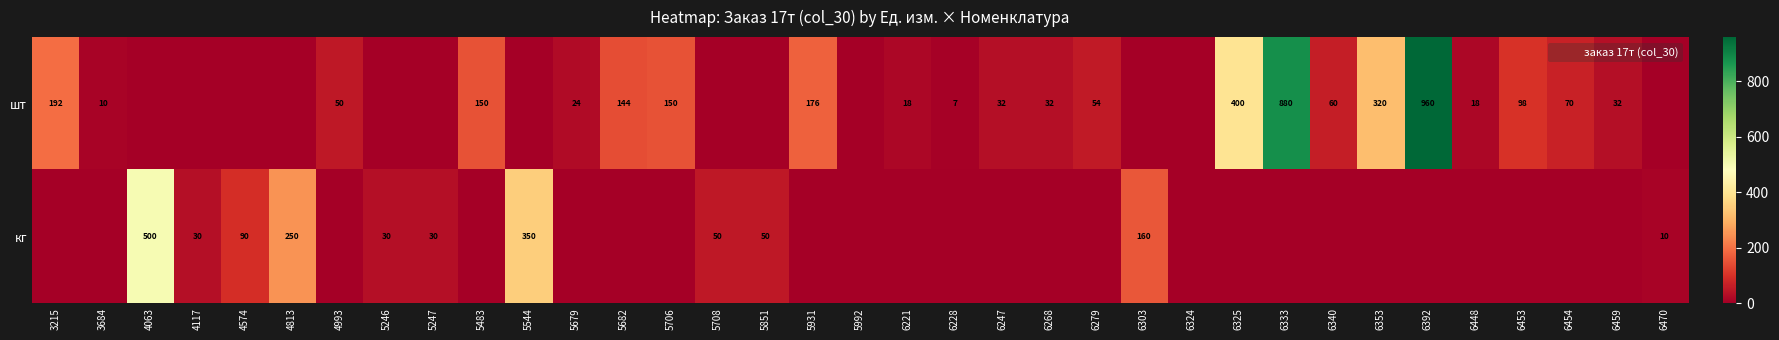

Rank the series by their maximum value, from highest to lowest.

шт, кг